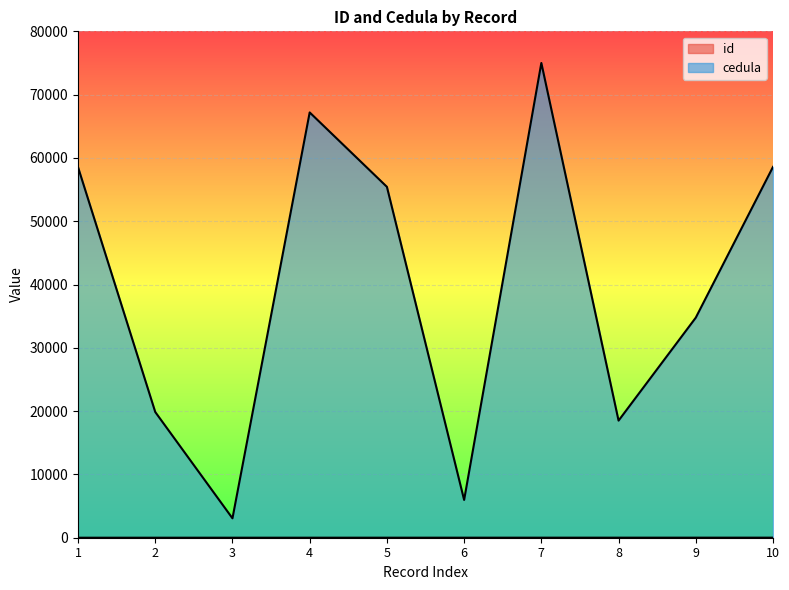

Which category has the lowest value in the id series?

1